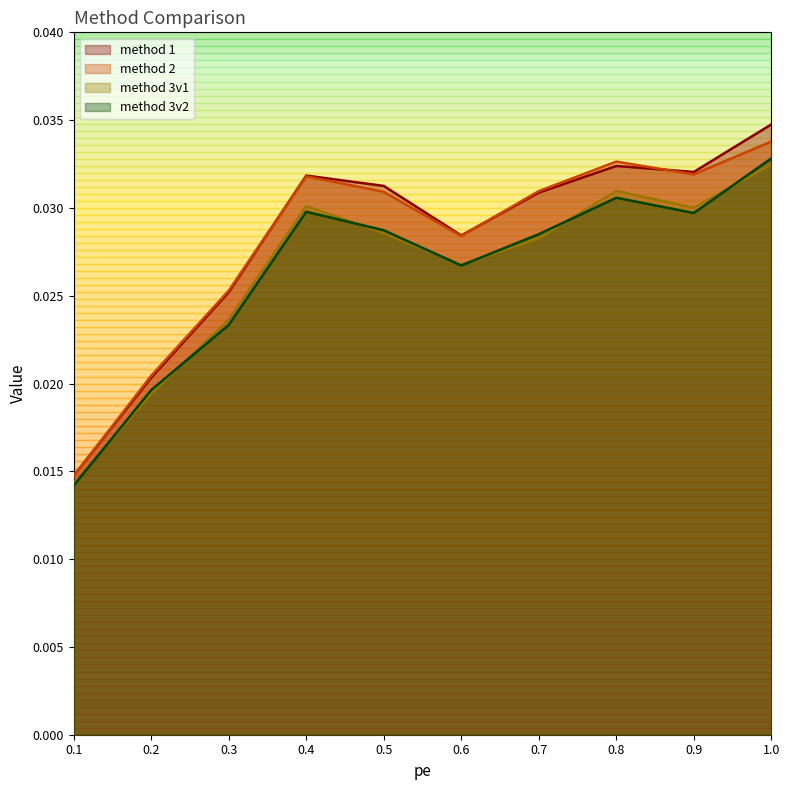

The value of method 3v1 at 1.0 is 0.0. True or false?

True